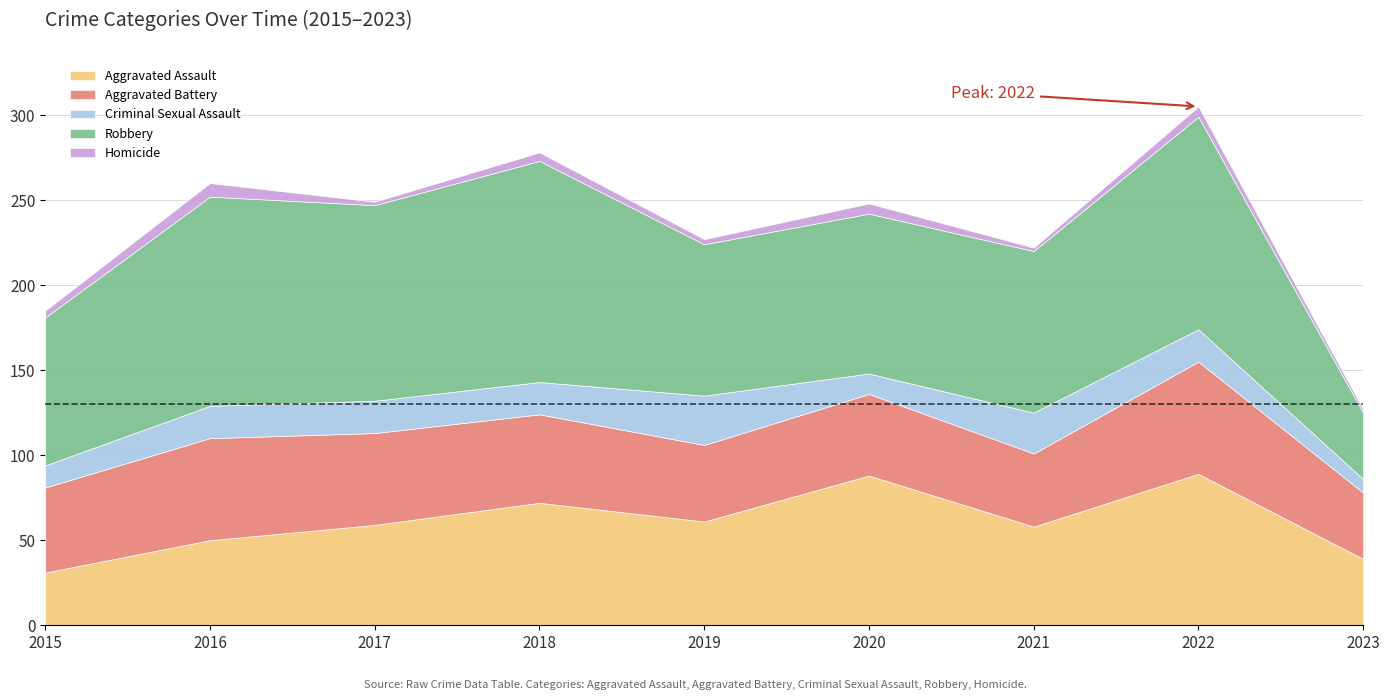

What is the difference between the highest and lowest values at 2018?

125